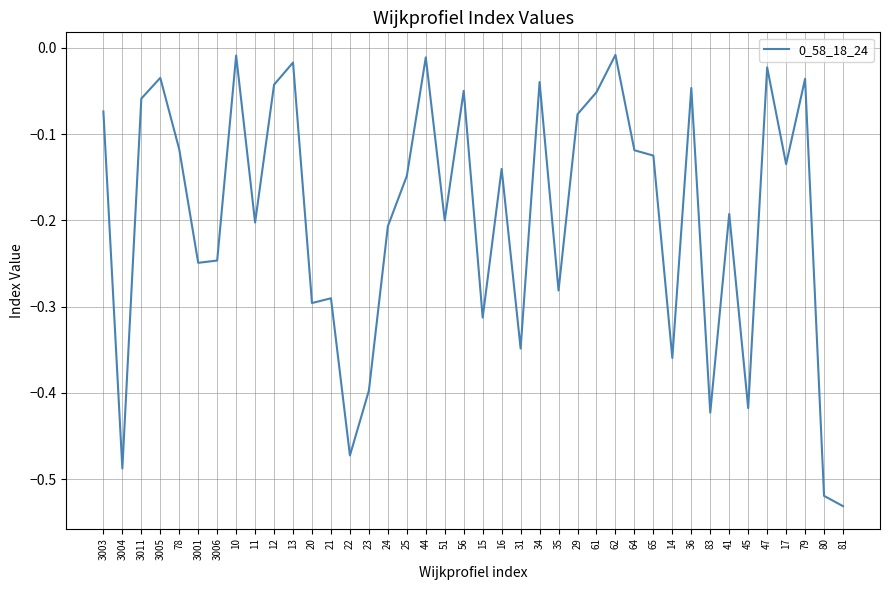

Is it true that the value at 23 is -0.6?

False